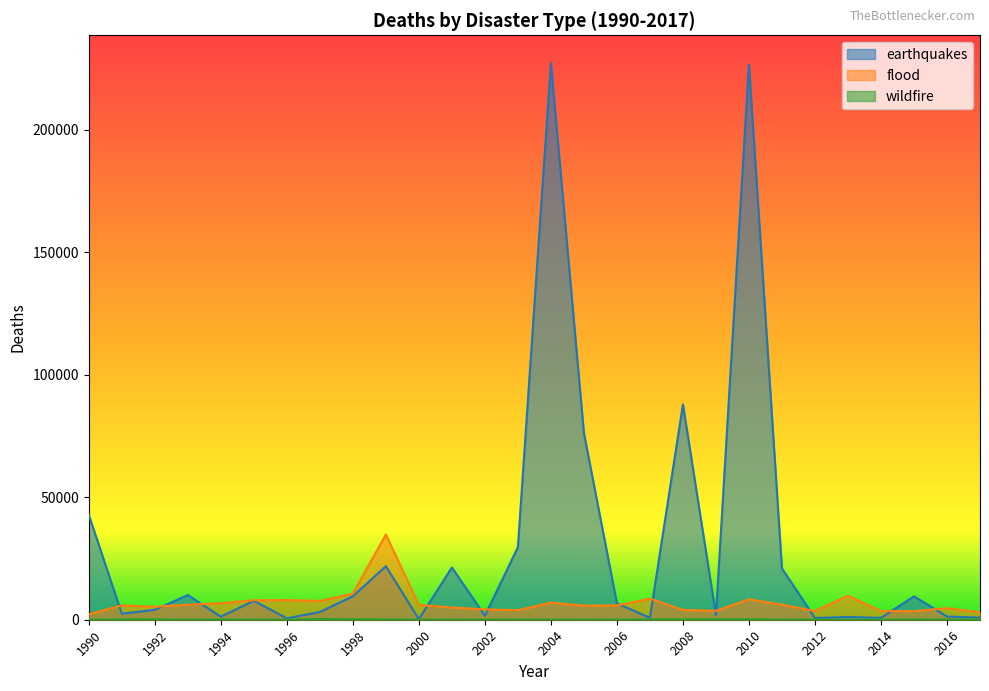

What is the value of the flood point at the 18th from the left?

8607